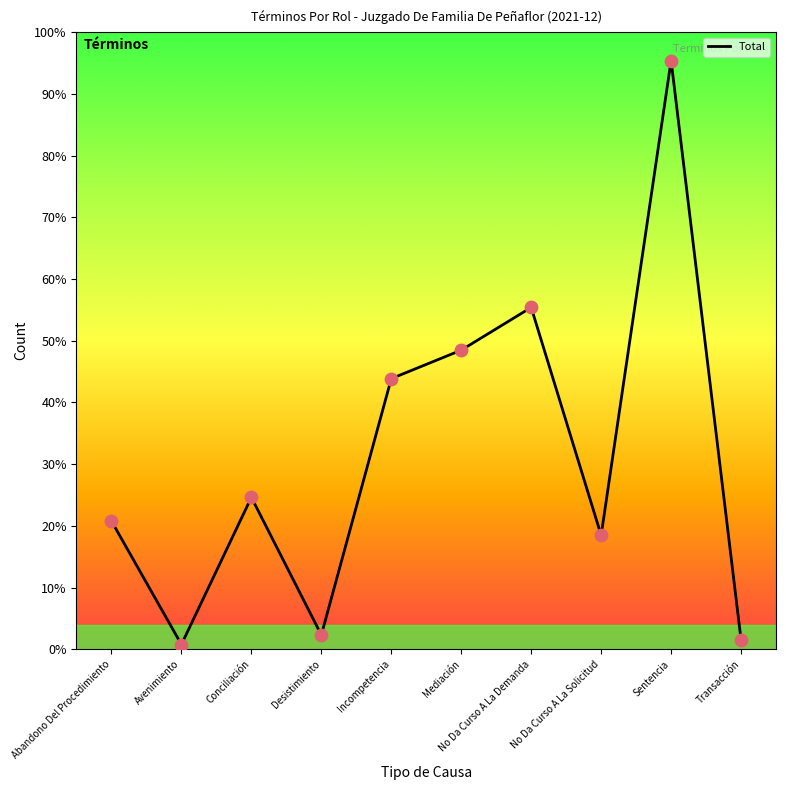

What is the change in value from Abandono Del Procedimiento to Desistimiento?

-24